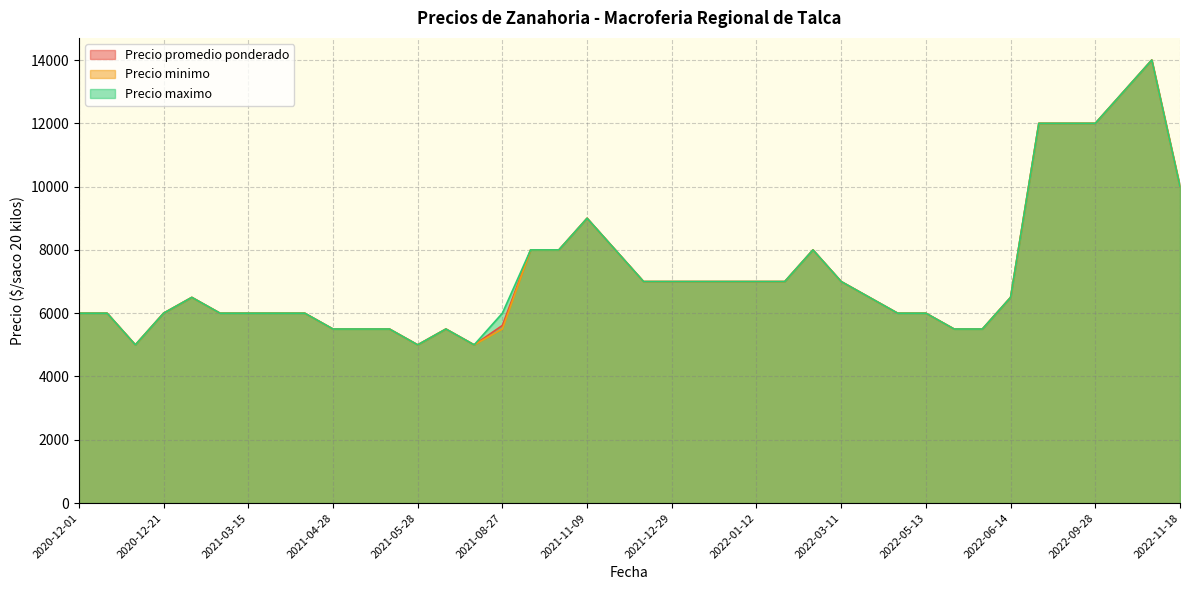

Reading left to right, transcribe all the data shown in this chart.

Precio promedio ponderado: 2022-01-25=8000	2021-08-19=5000	2021-02-08=6500	2021-03-22=6000	2022-06-14=6500	2022-03-11=7000	2022-05-13=6000	2022-11-10=14000	2020-12-09=5000	2021-11-29=8000	2021-08-27=5614	2020-12-04=6000	2022-10-05=13000	2022-01-14=7000	2021-11-09=9000	2022-03-24=6500	2020-12-21=6000	2022-05-24=5500	2021-05-10=5500	2021-12-29=7000	2021-12-31=7000	2021-08-02=5500	2020-12-01=6000	2021-02-26=6000	2021-05-11=5500	2022-01-12=7000	2022-05-25=5500	2022-09-28=12000	2021-10-13=8000	2021-12-15=7000	2022-03-31=6000	2021-12-30=7000	2021-05-28=5000	2021-10-21=8000	2022-09-22=12000	2021-03-15=6000	2021-03-25=6000	2022-11-18=10000	2021-04-28=5500	2022-08-29=12000
Precio minimo: 2022-01-25=8000	2021-08-19=5000	2021-02-08=6500	2021-03-22=6000	2022-06-14=6500	2022-03-11=7000	2022-05-13=6000	2022-11-10=14000	2020-12-09=5000	2021-11-29=8000	2021-08-27=5500	2020-12-04=6000	2022-10-05=13000	2022-01-14=7000	2021-11-09=9000	2022-03-24=6500	2020-12-21=6000	2022-05-24=5500	2021-05-10=5500	2021-12-29=7000	2021-12-31=7000	2021-08-02=5500	2020-12-01=6000	2021-02-26=6000	2021-05-11=5500	2022-01-12=7000	2022-05-25=5500	2022-09-28=12000	2021-10-13=8000	2021-12-15=7000	2022-03-31=6000	2021-12-30=7000	2021-05-28=5000	2021-10-21=8000	2022-09-22=12000	2021-03-15=6000	2021-03-25=6000	2022-11-18=10000	2021-04-28=5500	2022-08-29=12000
Precio maximo: 2022-01-25=8000	2021-08-19=5000	2021-02-08=6500	2021-03-22=6000	2022-06-14=6500	2022-03-11=7000	2022-05-13=6000	2022-11-10=14000	2020-12-09=5000	2021-11-29=8000	2021-08-27=6000	2020-12-04=6000	2022-10-05=13000	2022-01-14=7000	2021-11-09=9000	2022-03-24=6500	2020-12-21=6000	2022-05-24=5500	2021-05-10=5500	2021-12-29=7000	2021-12-31=7000	2021-08-02=5500	2020-12-01=6000	2021-02-26=6000	2021-05-11=5500	2022-01-12=7000	2022-05-25=5500	2022-09-28=12000	2021-10-13=8000	2021-12-15=7000	2022-03-31=6000	2021-12-30=7000	2021-05-28=5000	2021-10-21=8000	2022-09-22=12000	2021-03-15=6000	2021-03-25=6000	2022-11-18=10000	2021-04-28=5500	2022-08-29=12000